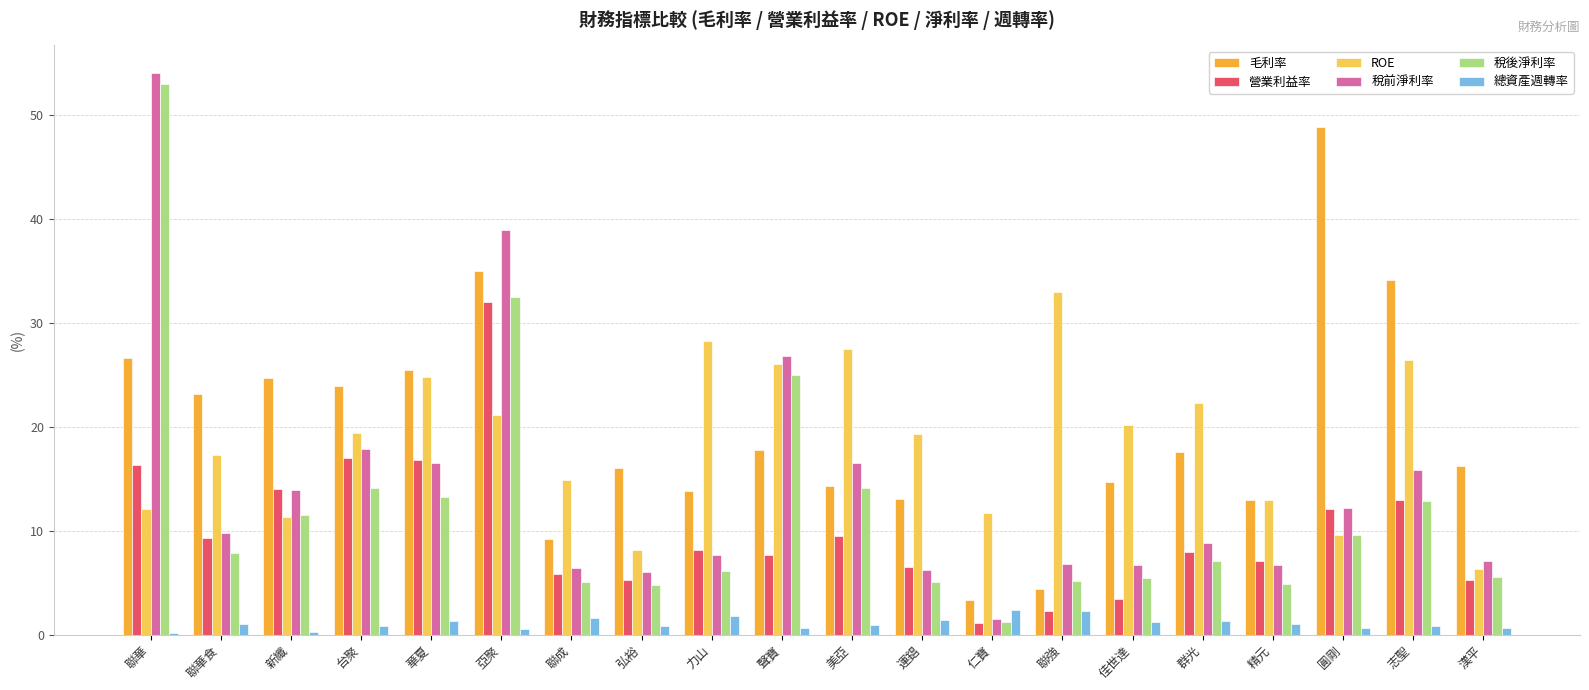

Is it true that 毛利率 equals 4.4 at 運錩?

False